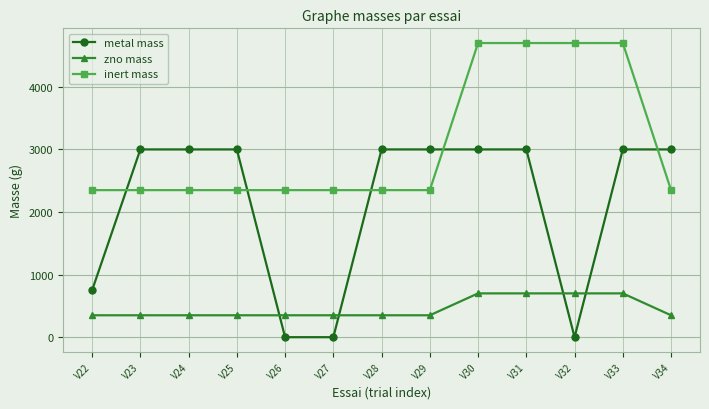

How many data points in zno mass are above 350?

4